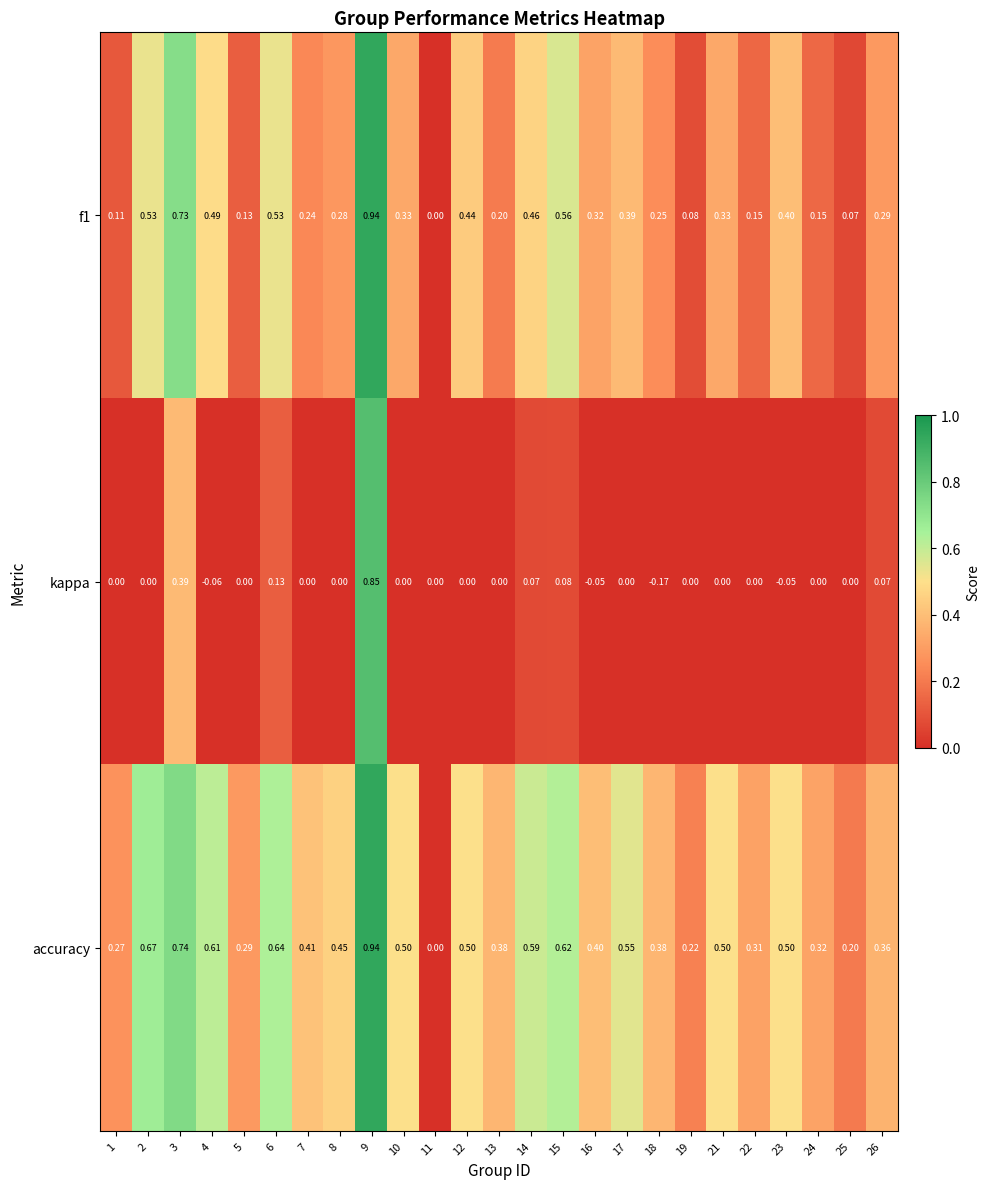

Which series has the widest spread of values?

kappa